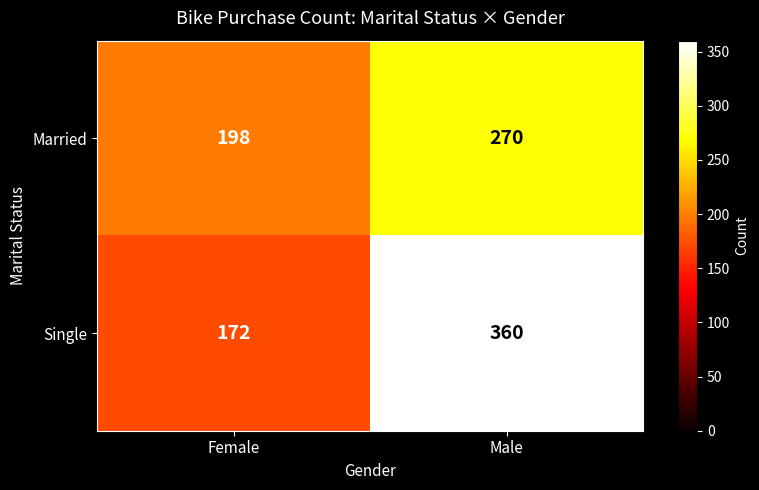

What is the spread (max minus min) of values at Male?

90